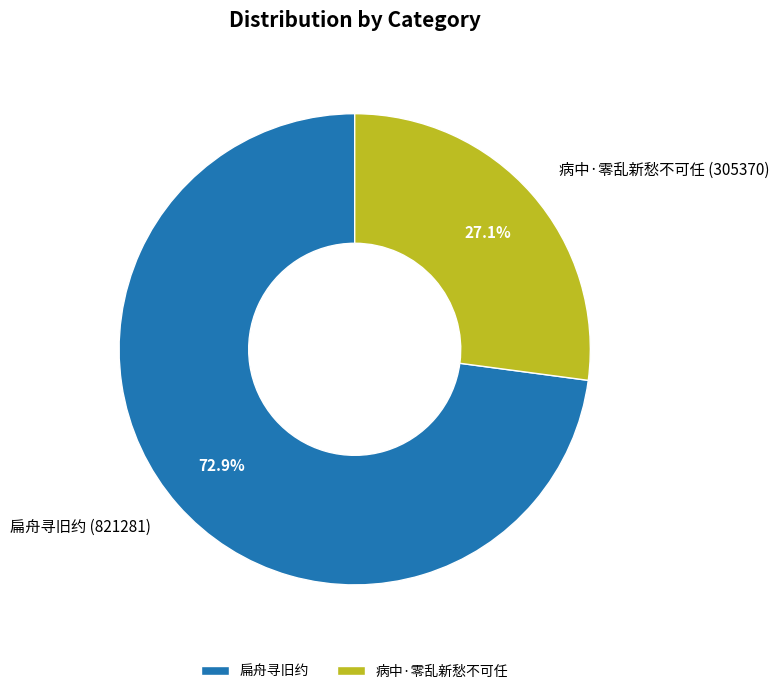

How many slices are in this pie chart?

2